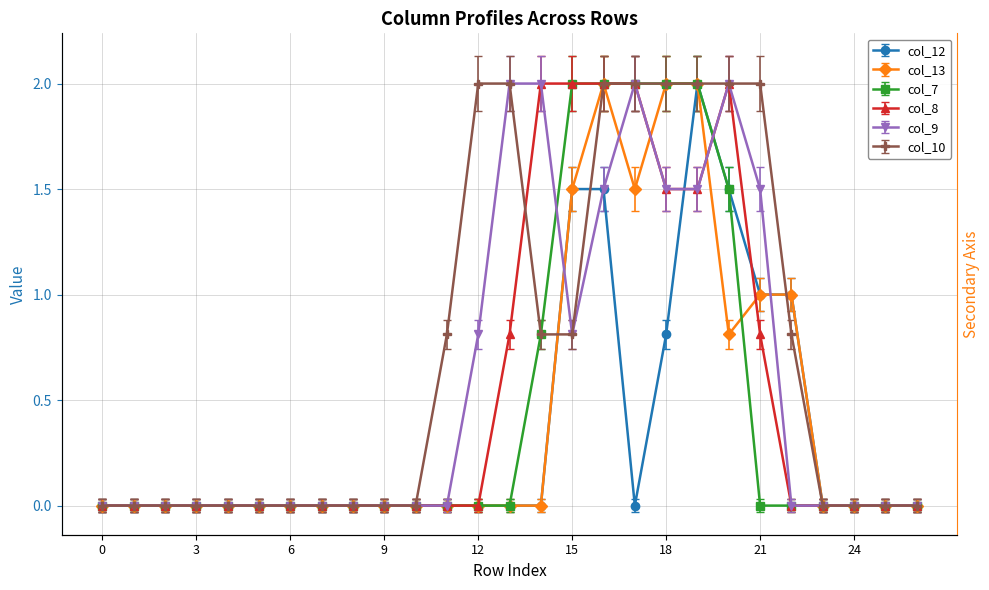

Is it true that col_10 equals 2.0 at 17?

True